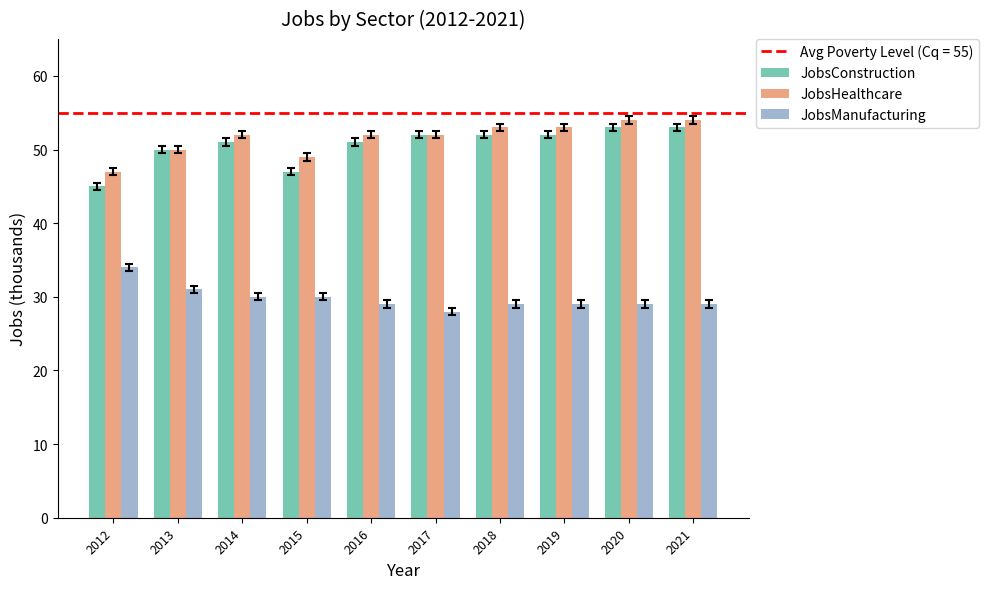

What is the value of the JobsManufacturing bar at the 5th from the left?

29